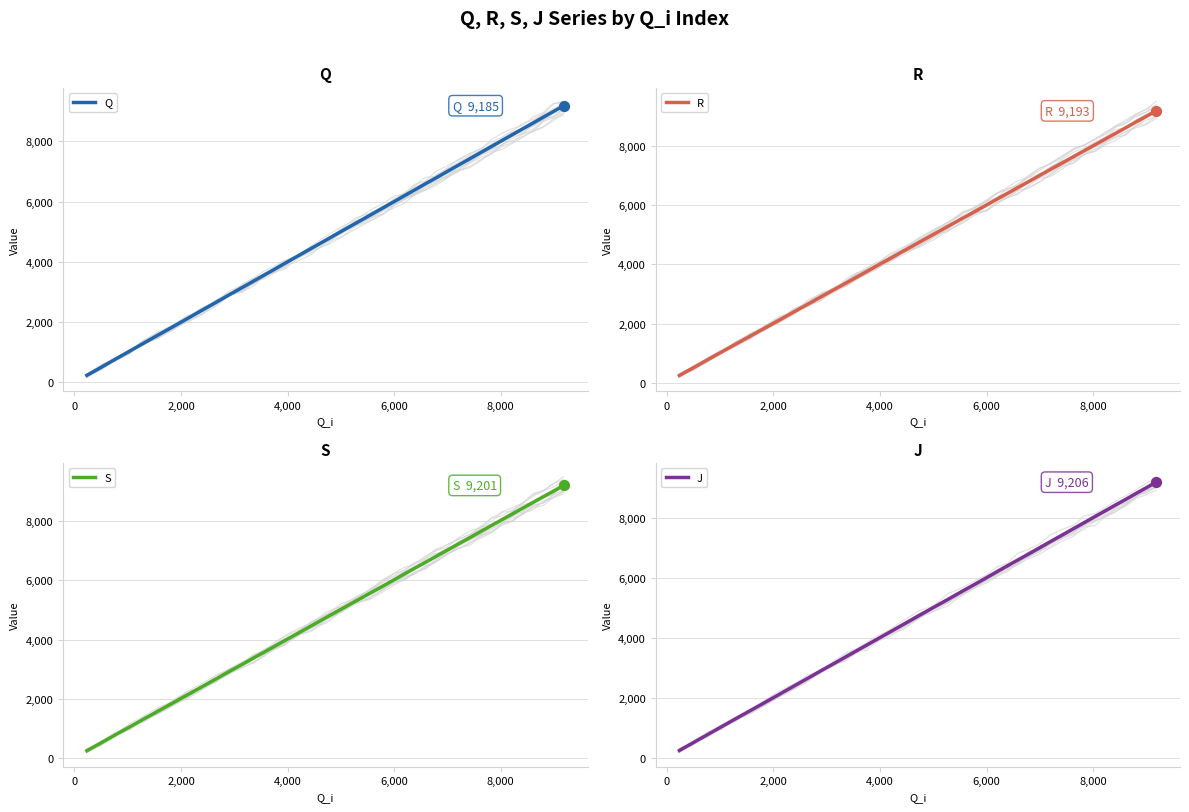

At how many categories does at least one series exceed 1692?

34